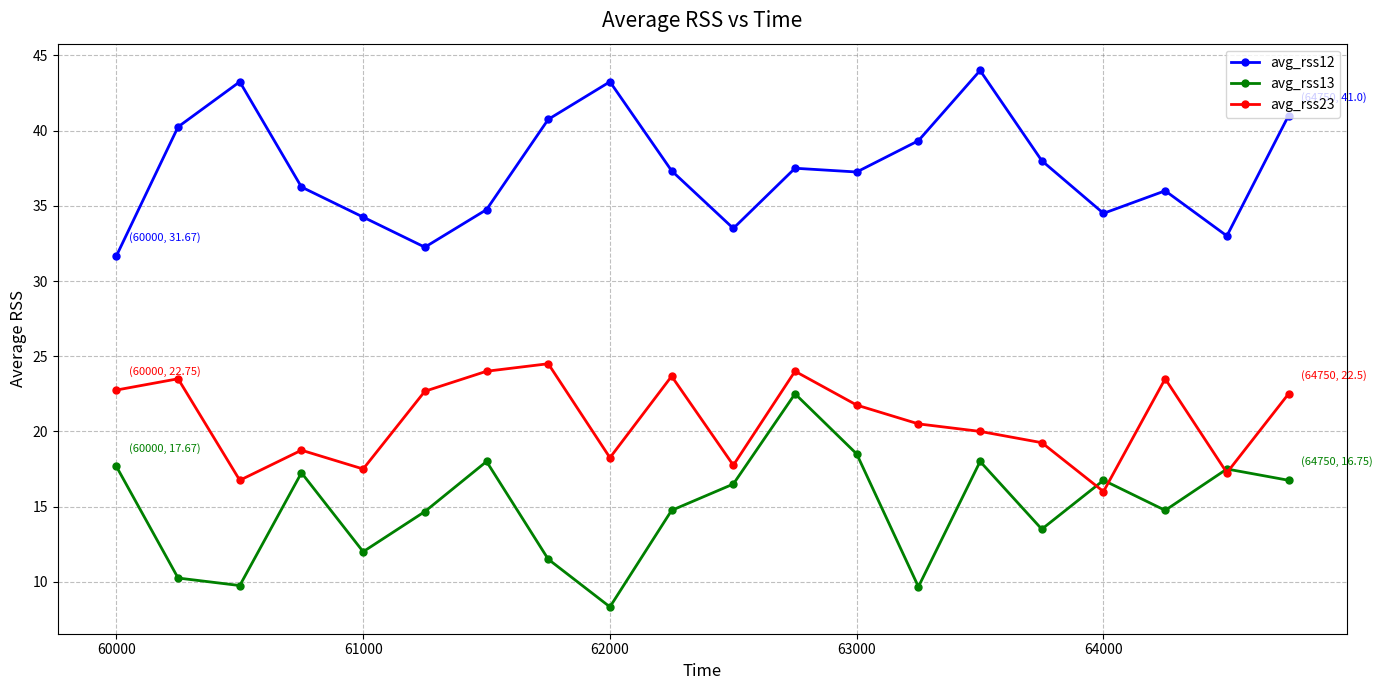

At how many categories does at least one series exceed 13?

20